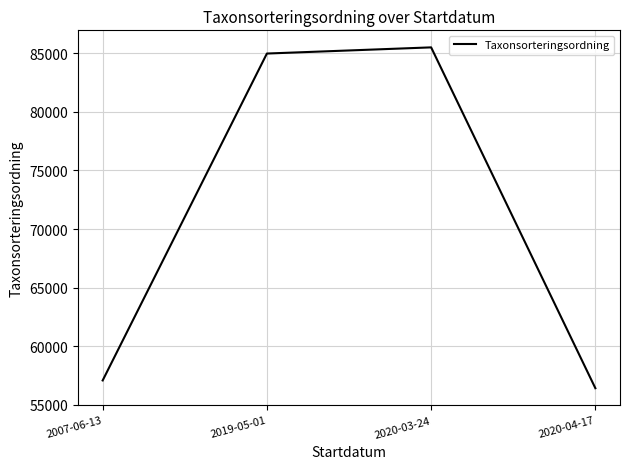

Approximately how many times larger is the value at 2007-06-13 compared to 2019-05-01?

0.7